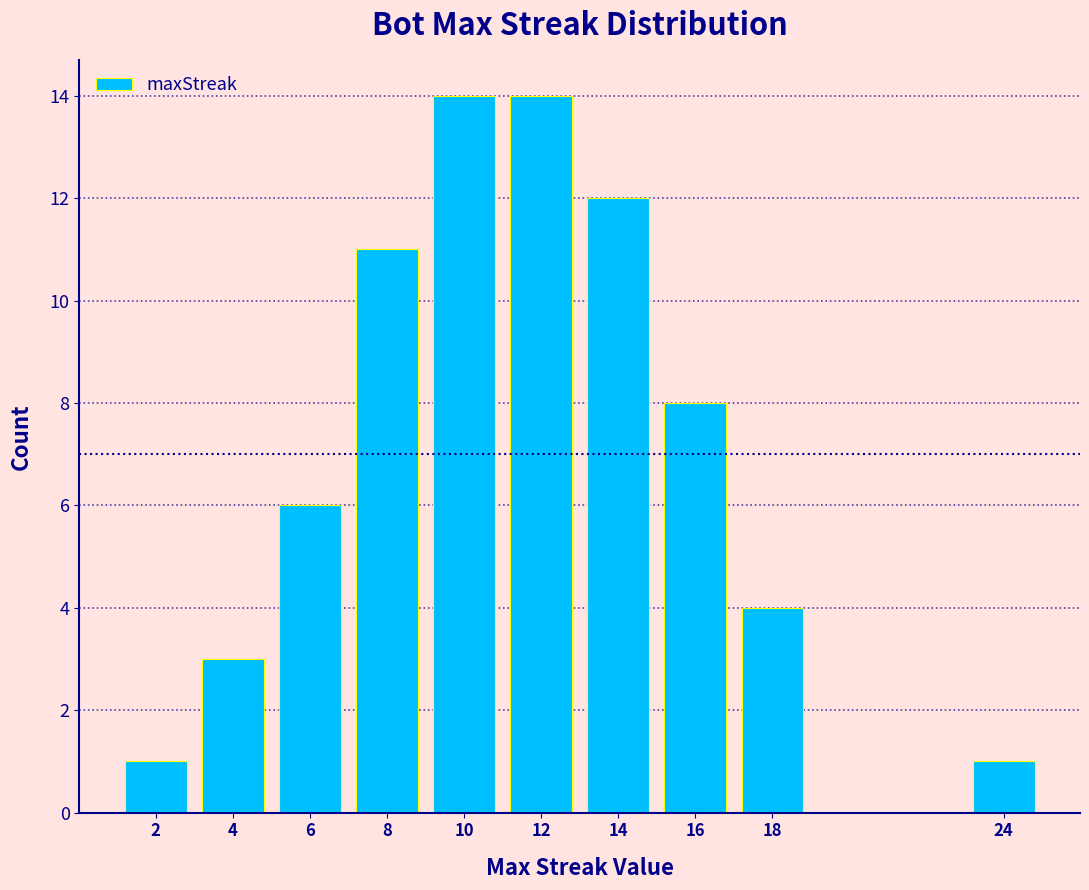

Reading right to left, what are all the values shown in this chart?

24=1	18=4	16=8	14=12	12=14	10=14	8=11	6=6	4=3	2=1